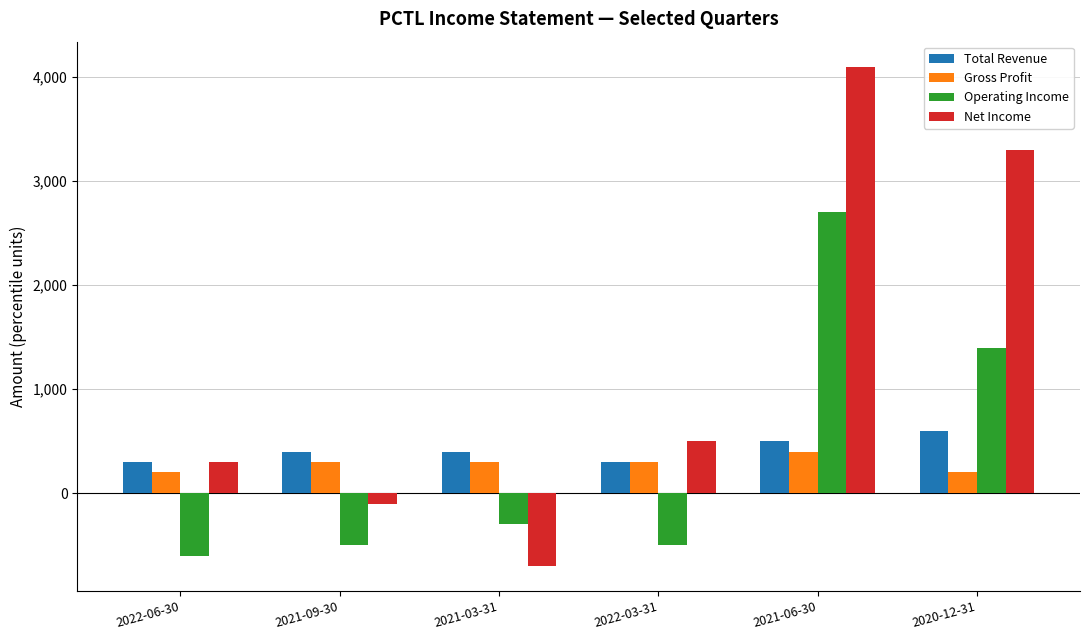

What is the greatest value displayed?

4100